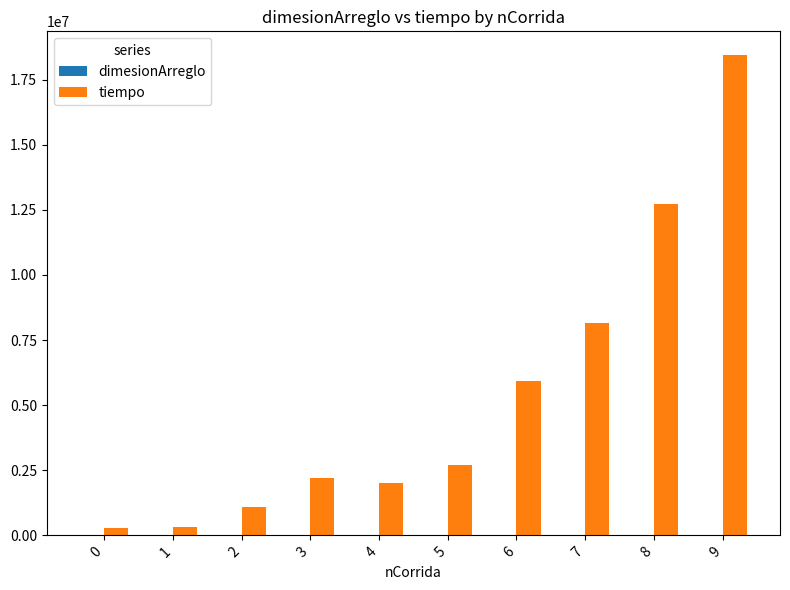

At which category is the sum across all series the highest?

9